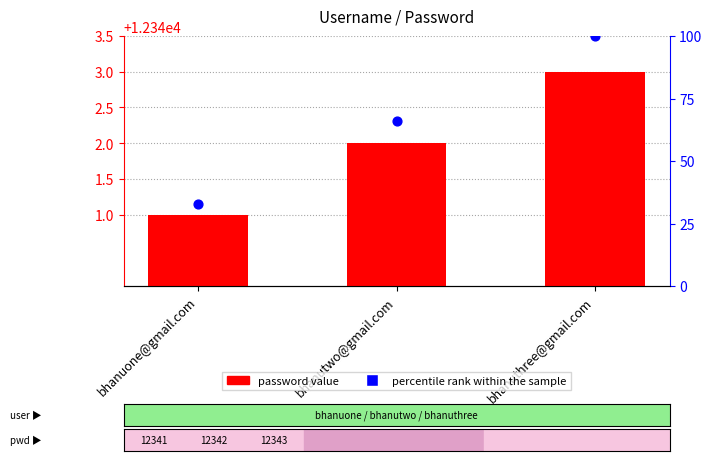

At which category is the sum across all series the highest?

bhanuthree@gmail.com